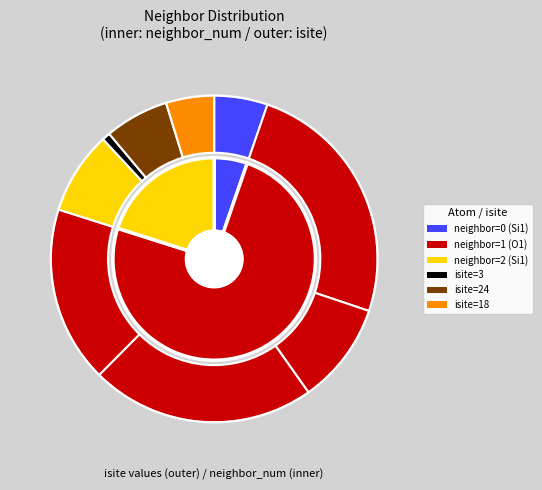

The 5 slice represents 1% of the pie. True or false?

False